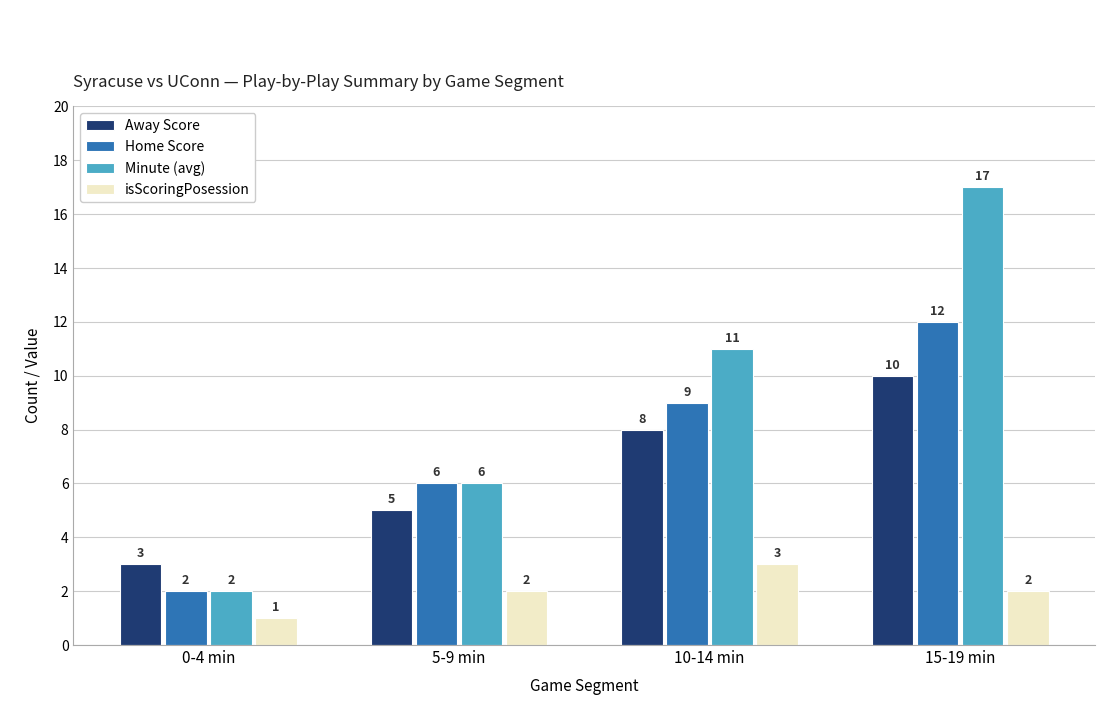

Reading left to right, what are all the values shown in this chart?

Away Score: 0-4 min=3	5-9 min=5	10-14 min=8	15-19 min=10
Home Score: 0-4 min=2	5-9 min=6	10-14 min=9	15-19 min=12
Minute (avg): 0-4 min=2	5-9 min=6	10-14 min=11	15-19 min=17
isScoringPosession: 0-4 min=1	5-9 min=2	10-14 min=3	15-19 min=2